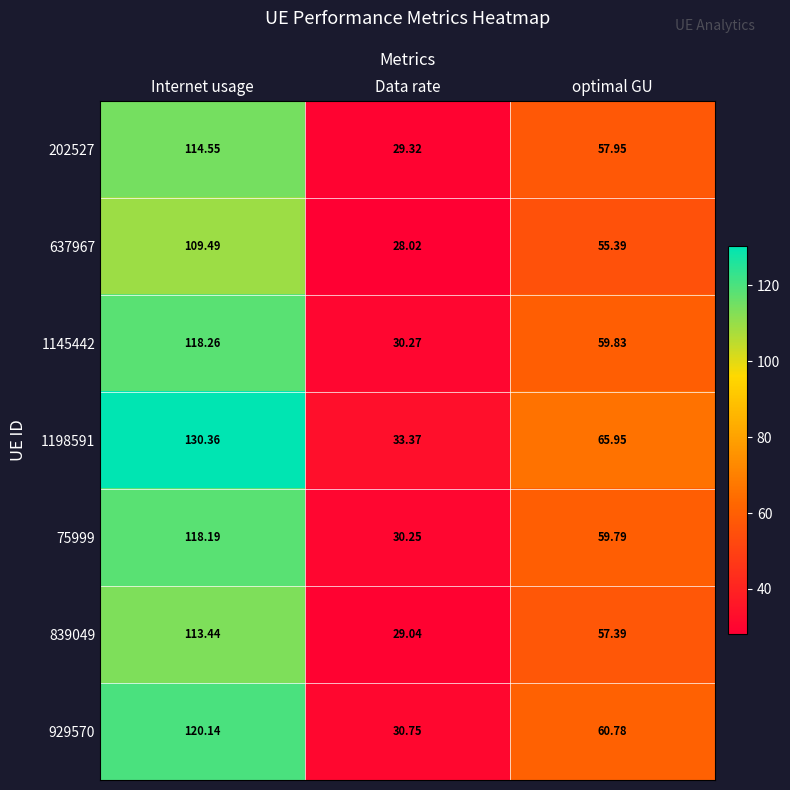

Which series has the largest total across all categories?

1198591